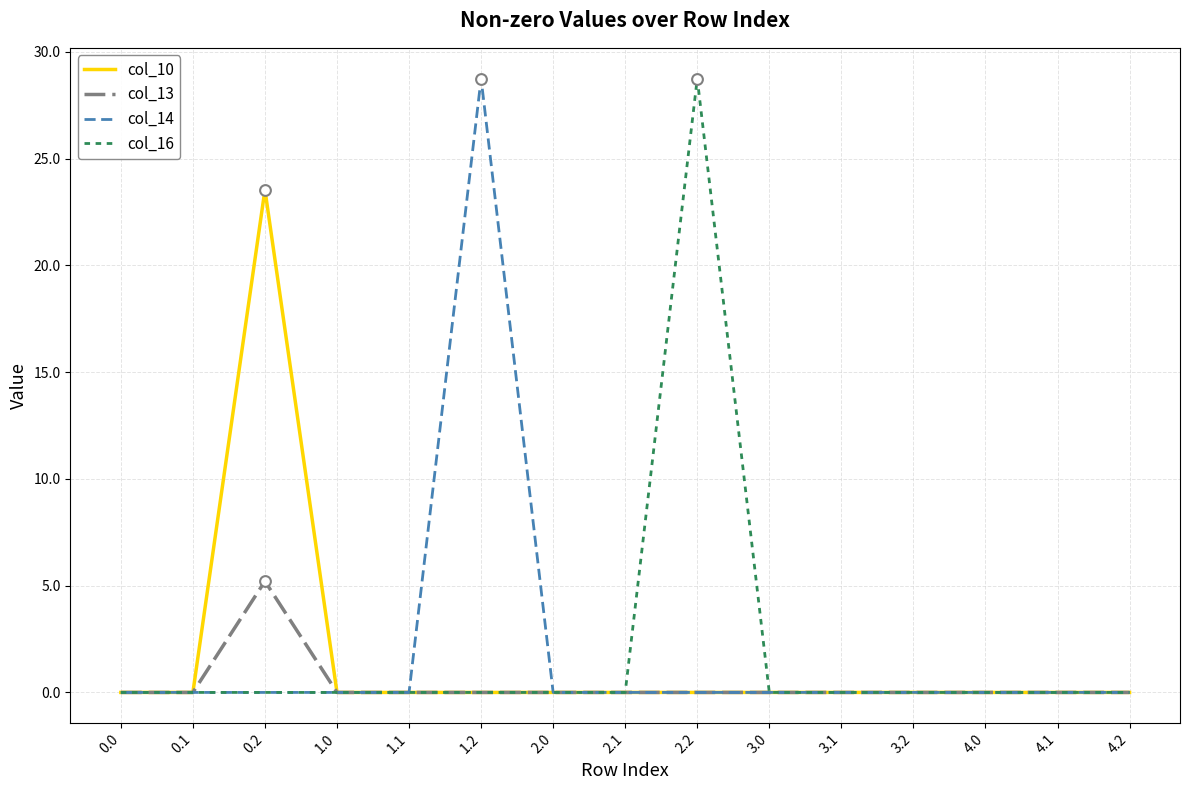

The value of col_10 at 0.1 is 0.0. True or false?

True